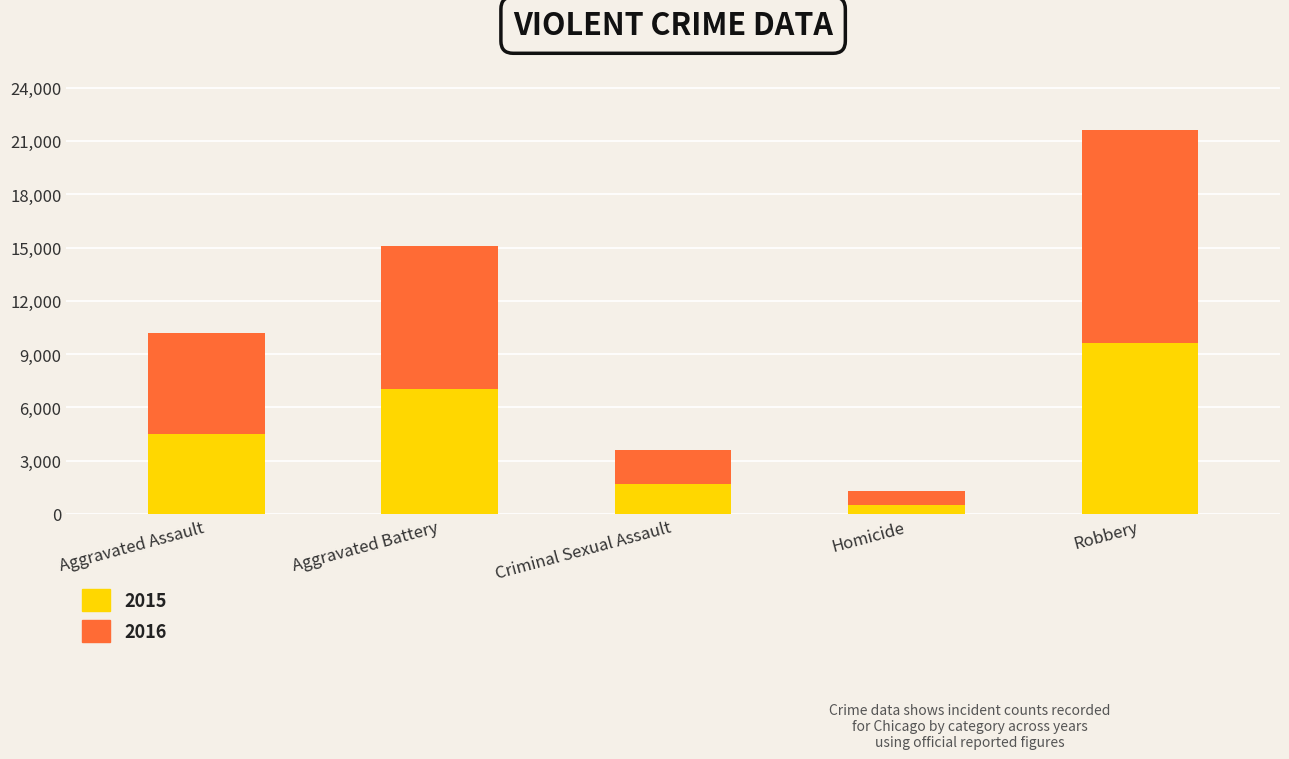

The value of 2015 at Criminal Sexual Assault is 1712. True or false?

True